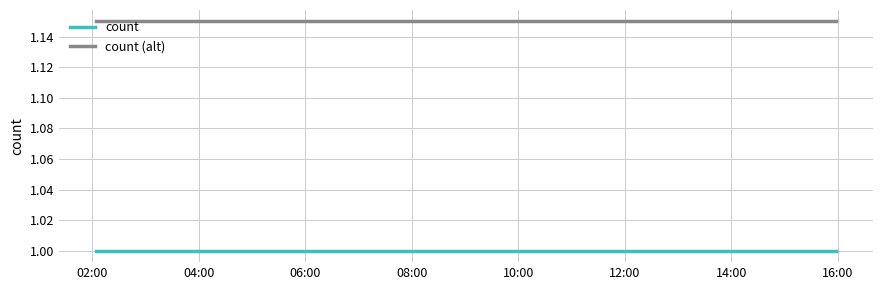

Rank the series by their maximum value, from highest to lowest.

count (alt), count